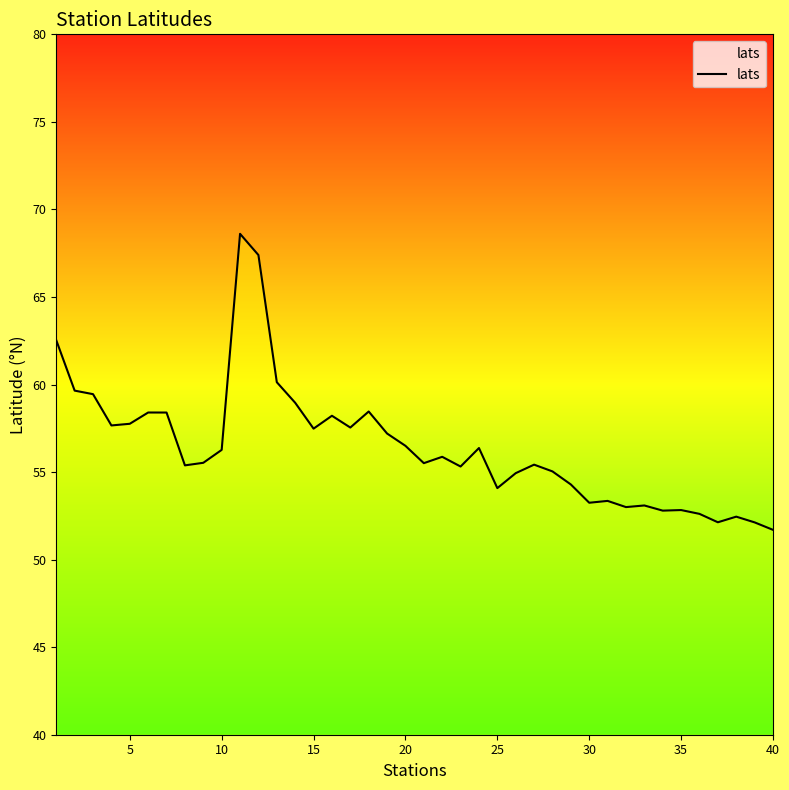

What is the greatest value displayed?

68.6